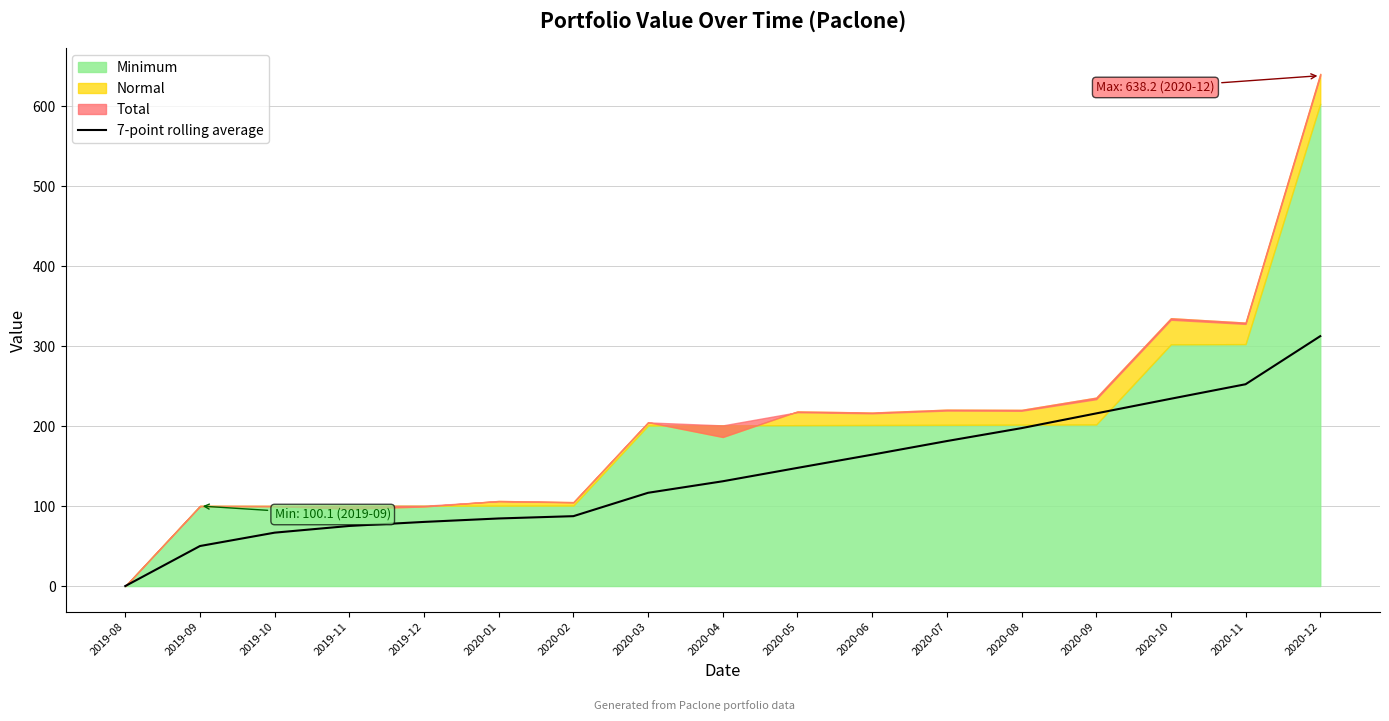

Which category has the lowest value in the 7-point rolling average series?

2019-08